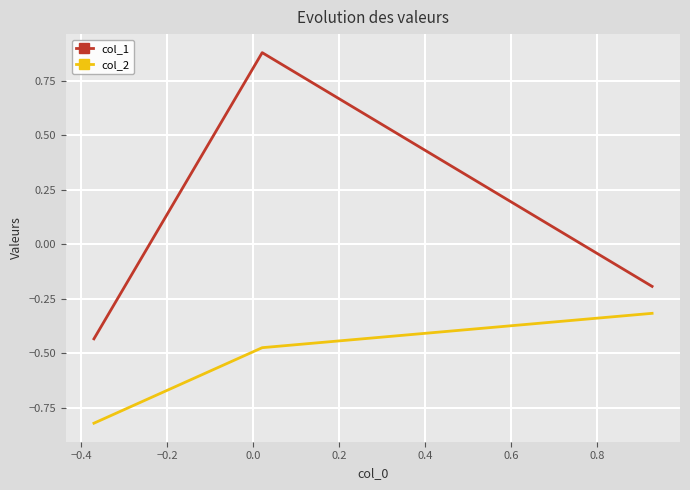

Which series has the largest total across all categories?

col_1